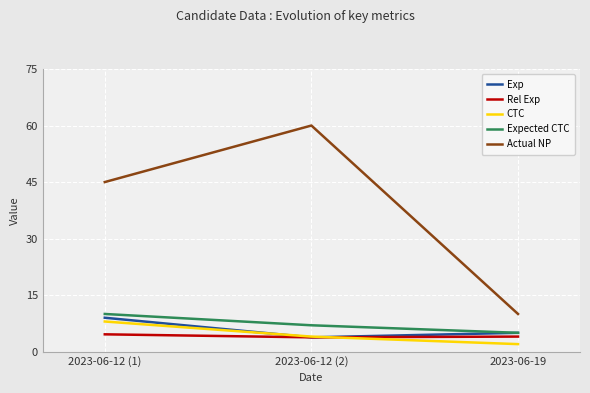

Does the chart display data point markers on the line(s)?

No